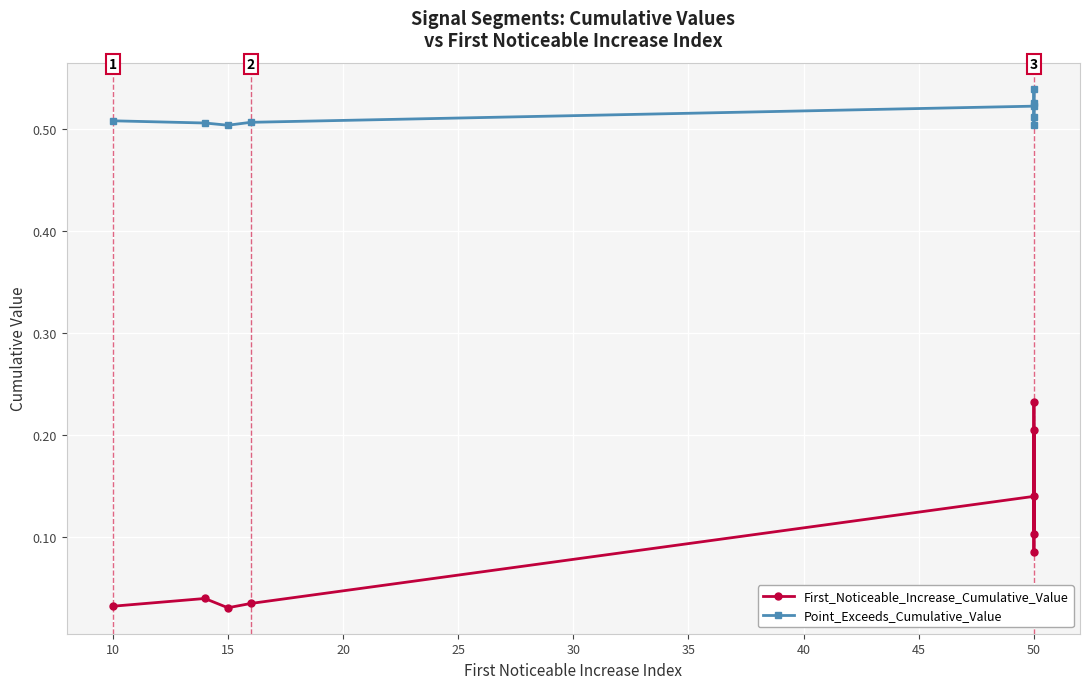

The Point_Exceeds_Cumulative_Value series shows 0.5 at 50. True or false?

True